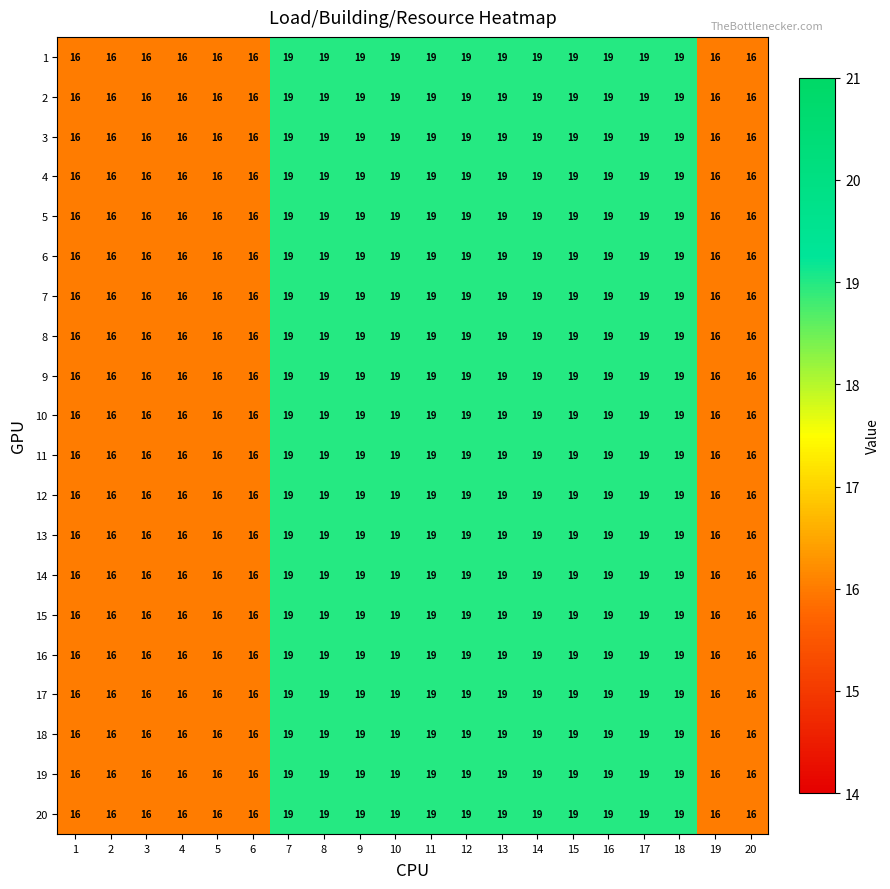

The 10 series shows 19 at 17. True or false?

True